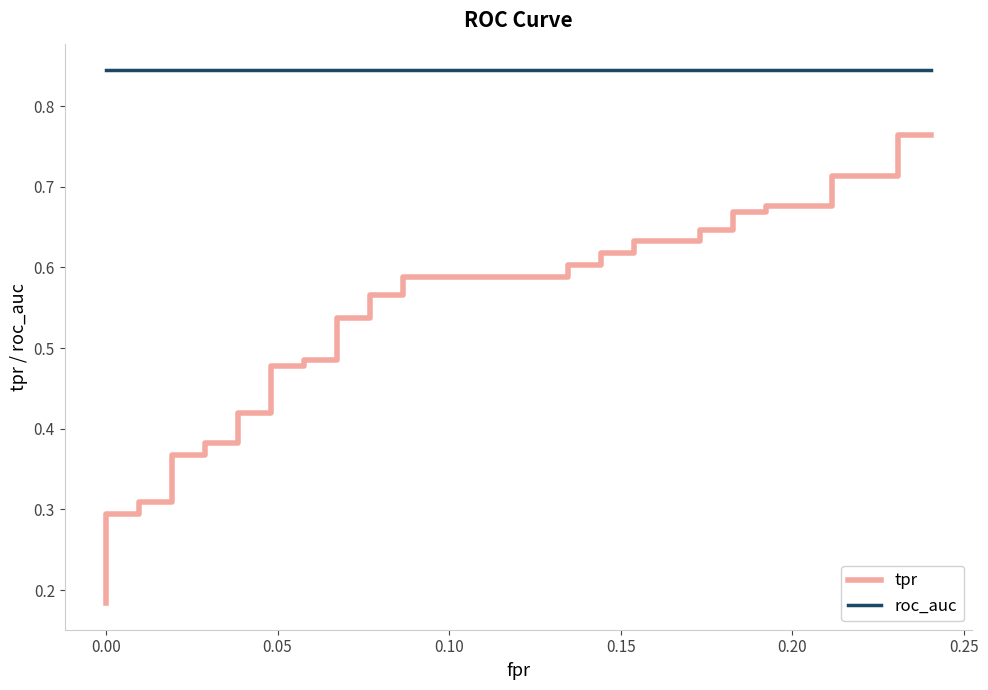

The roc_auc series shows 0.5 at 29. True or false?

False